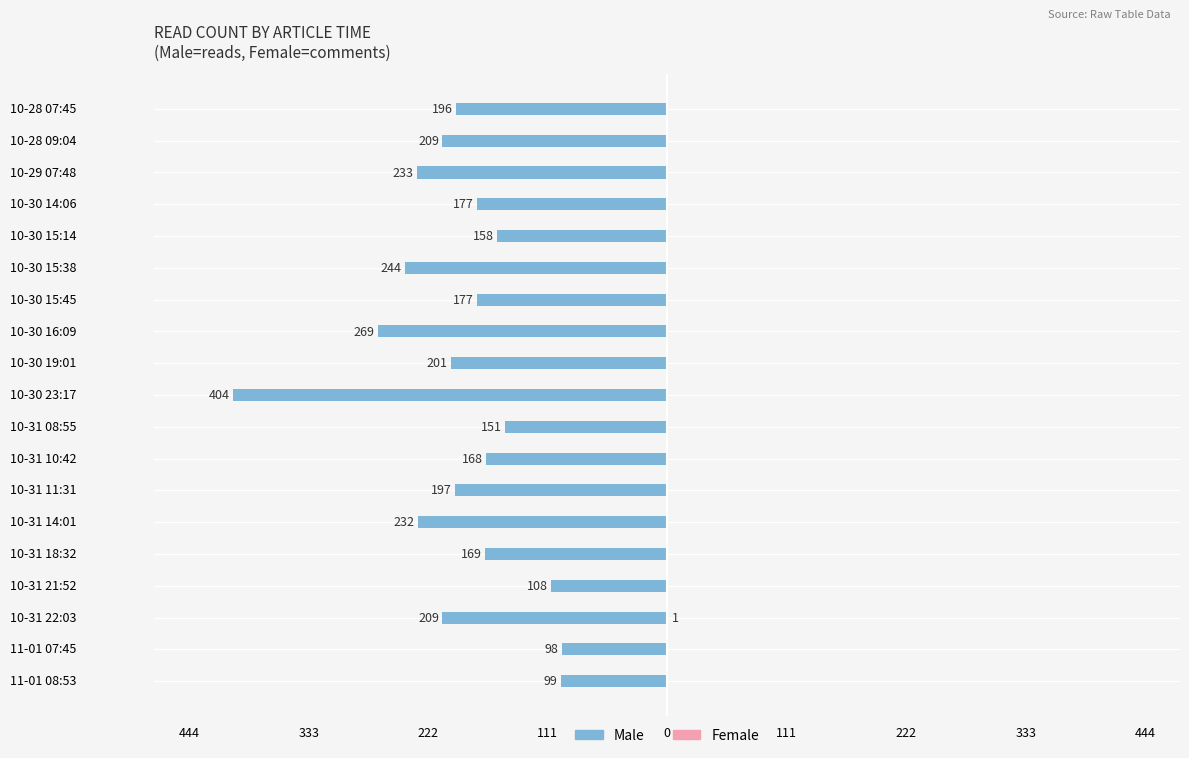

Reading left to right, transcribe all the data shown in this chart.

Male: -99	-98	-209	-108	-169	-232	-197	-168	-151	-404	-201	-269	-177	-244	-158	-177	-233	-209	-196
Female: 0	0	1	0	0	0	0	0	0	0	0	0	0	0	0	0	0	0	0